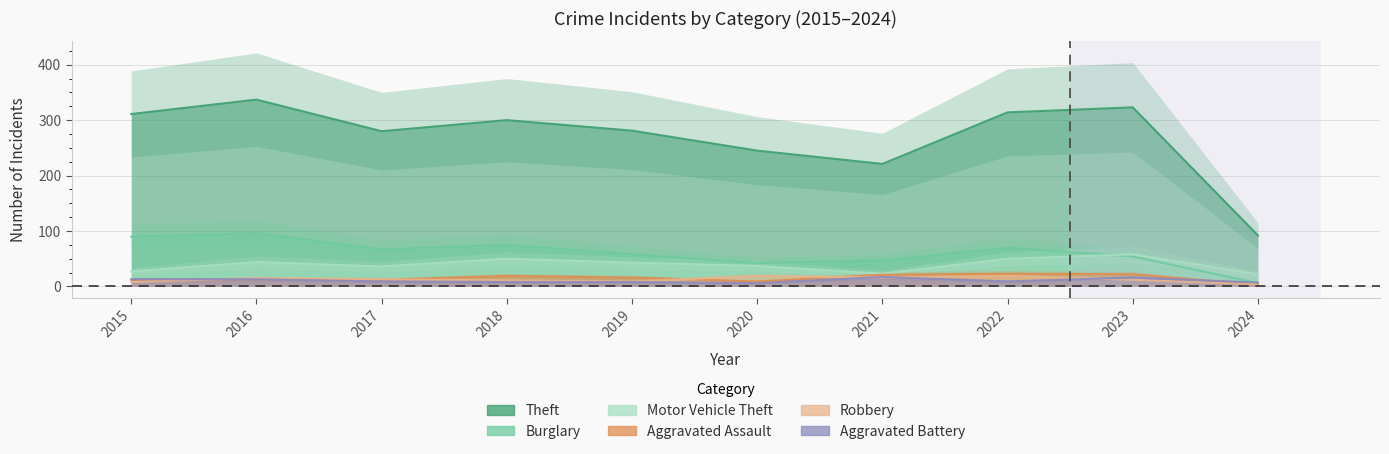

True or false: Motor Vehicle Theft has more than 2 interior local peaks.

True